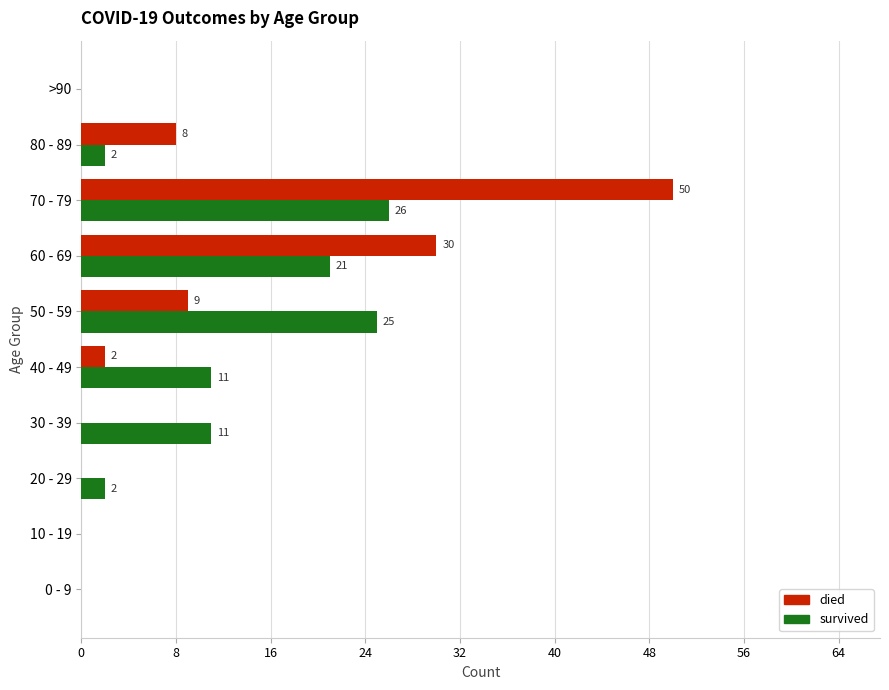

The died series shows 2 at 40 - 49. True or false?

True